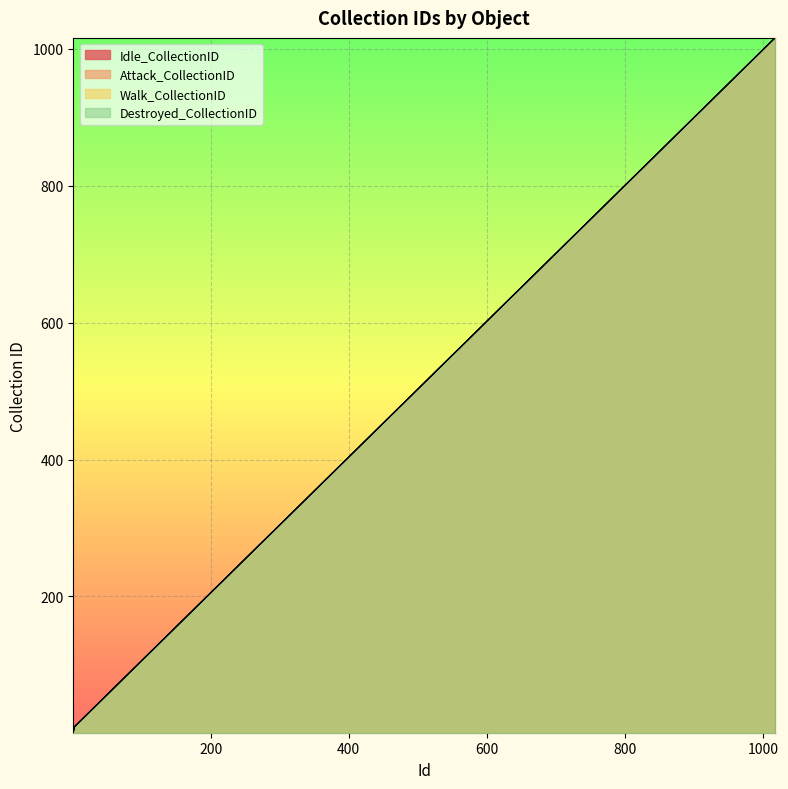

True or false: Idle_CollectionID has a value of 1010 at 1011.

True